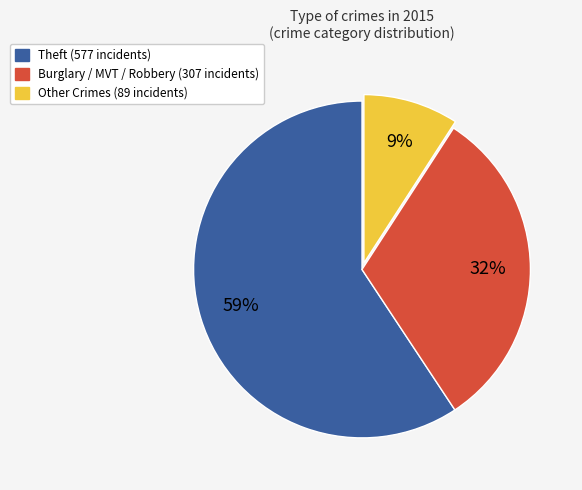

To the nearest percent, what is the average slice percentage?

33%